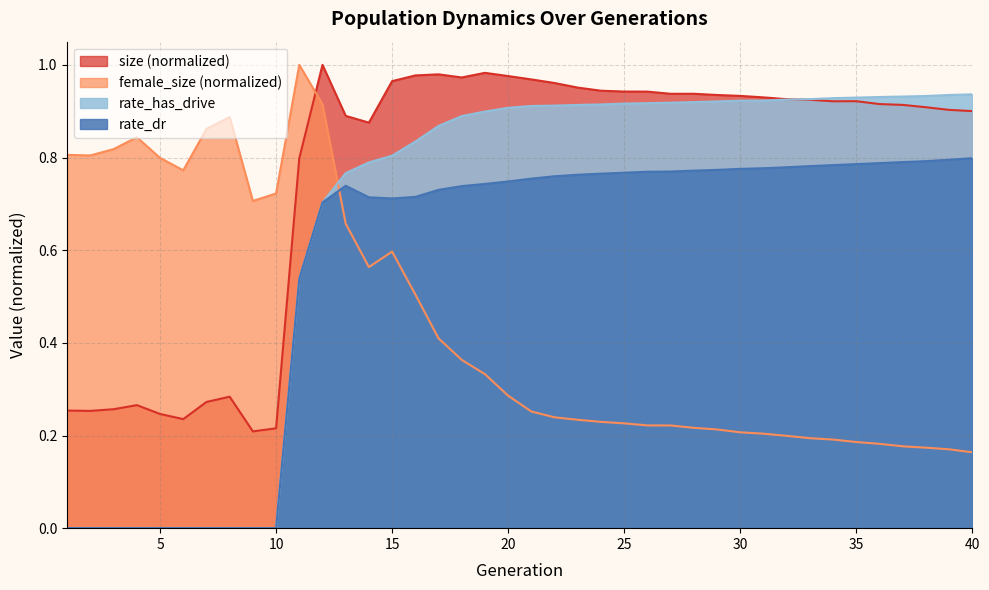

Reading right to left, transcribe all the data shown in this chart.

size: 40=0.9	39=0.9	38=0.9	37=0.9	36=0.9	35=0.9	34=0.9	33=0.9	32=0.9	31=0.9	30=0.9	29=0.9	28=0.9	27=0.9	26=0.9	25=0.9	24=0.9	23=1.0	22=1.0	21=1.0	20=1.0	19=1.0	18=1.0	17=1.0	16=1.0	15=1.0	14=0.9	13=0.9	12=1.0	11=0.8	10=0.2	9=0.2	8=0.3	7=0.3	6=0.2	5=0.2	4=0.3	3=0.3	2=0.3	1=0.3
female_size: 40=0.2	39=0.2	38=0.2	37=0.2	36=0.2	35=0.2	34=0.2	33=0.2	32=0.2	31=0.2	30=0.2	29=0.2	28=0.2	27=0.2	26=0.2	25=0.2	24=0.2	23=0.2	22=0.2	21=0.3	20=0.3	19=0.3	18=0.4	17=0.4	16=0.5	15=0.6	14=0.6	13=0.7	12=0.9	11=1.0	10=0.7	9=0.7	8=0.9	7=0.9	6=0.8	5=0.8	4=0.8	3=0.8	2=0.8	1=0.8
rate_dr: 40=0.8	39=0.8	38=0.8	37=0.8	36=0.8	35=0.8	34=0.8	33=0.8	32=0.8	31=0.8	30=0.8	29=0.8	28=0.8	27=0.8	26=0.8	25=0.8	24=0.8	23=0.8	22=0.8	21=0.8	20=0.7	19=0.7	18=0.7	17=0.7	16=0.7	15=0.7	14=0.7	13=0.7	12=0.7	11=0.5	10=0.0	9=0.0	8=0.0	7=0.0	6=0.0	5=0.0	4=0.0	3=0.0	2=0.0	1=0.0
rate_has_drive: 40=0.9	39=0.9	38=0.9	37=0.9	36=0.9	35=0.9	34=0.9	33=0.9	32=0.9	31=0.9	30=0.9	29=0.9	28=0.9	27=0.9	26=0.9	25=0.9	24=0.9	23=0.9	22=0.9	21=0.9	20=0.9	19=0.9	18=0.9	17=0.9	16=0.8	15=0.8	14=0.8	13=0.8	12=0.7	11=0.5	10=0.0	9=0.0	8=0.0	7=0.0	6=0.0	5=0.0	4=0.0	3=0.0	2=0.0	1=0.0